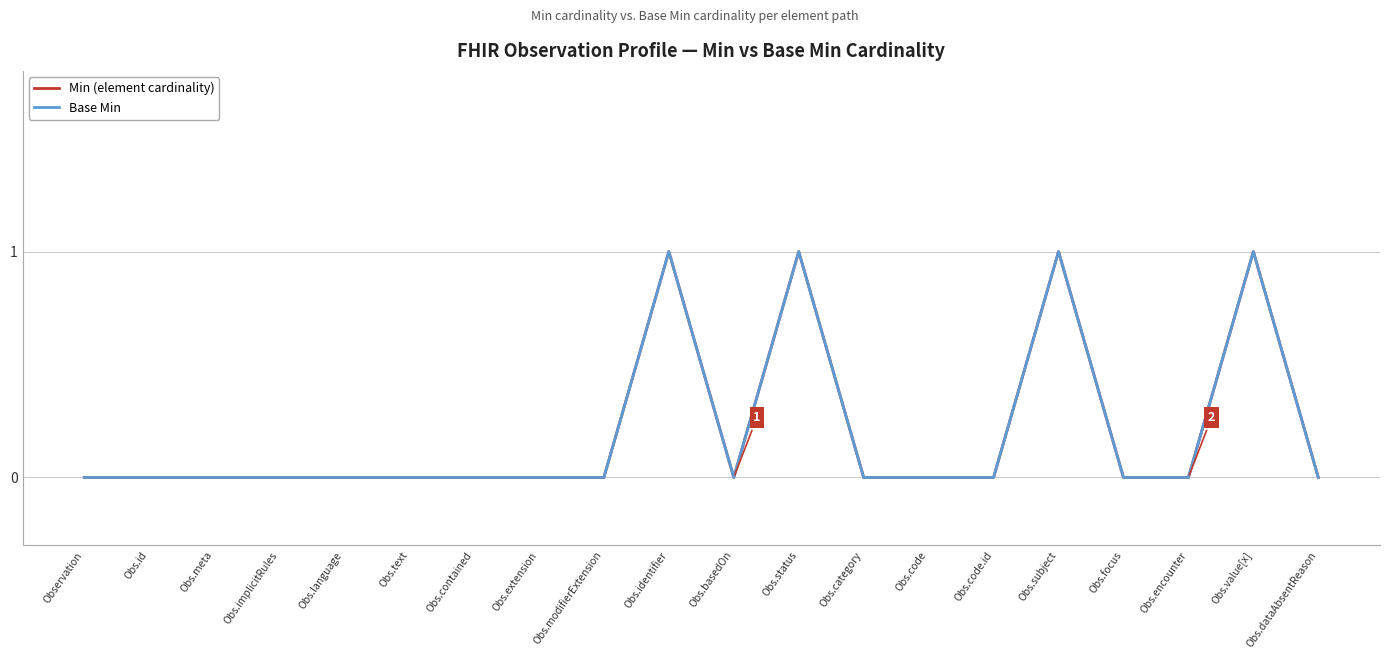

What is the difference between the maximum and minimum values in the Min (element cardinality) series?

1